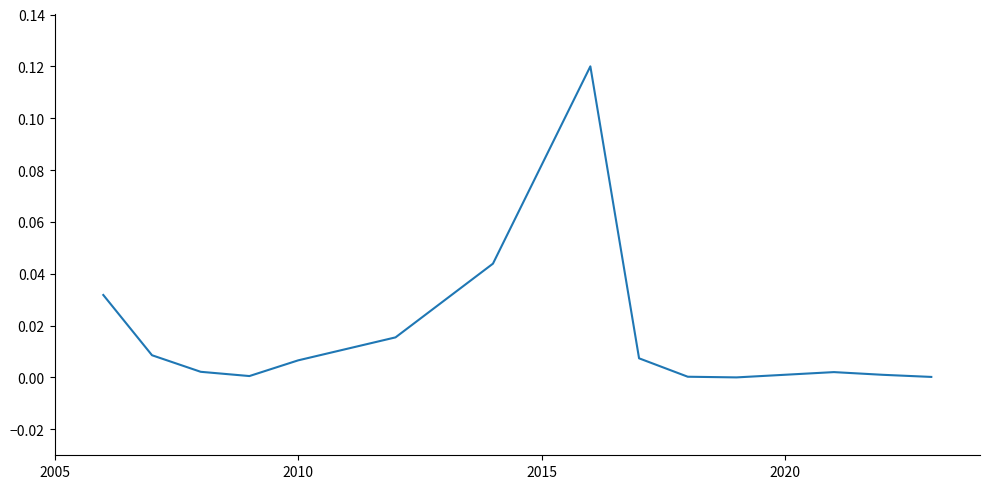

Does the chart have visible grid lines?

No